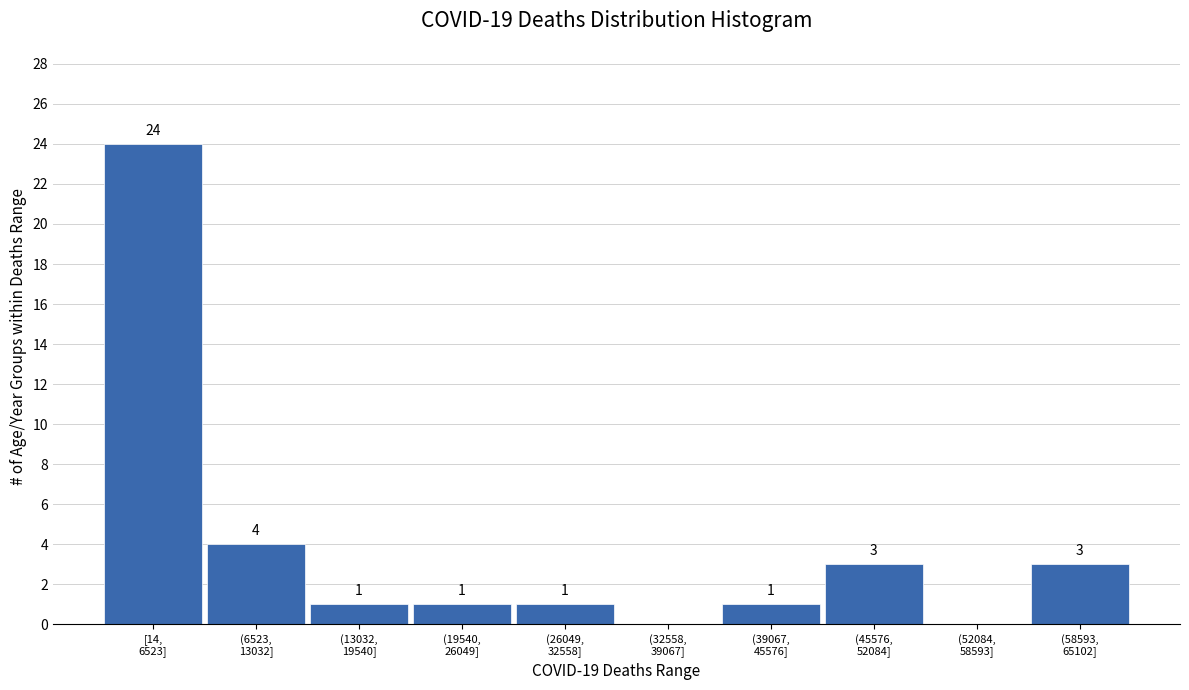

What is the greatest value displayed?

24